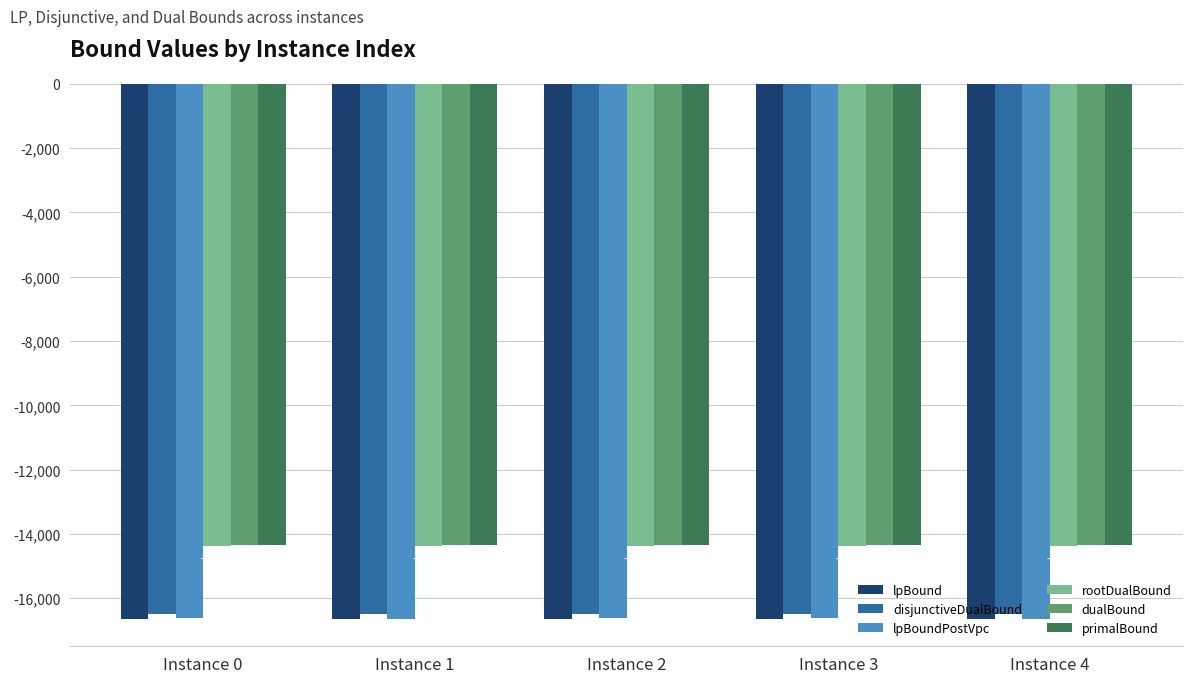

What is the spread (max minus min) of values at Instance 4?

2308.0